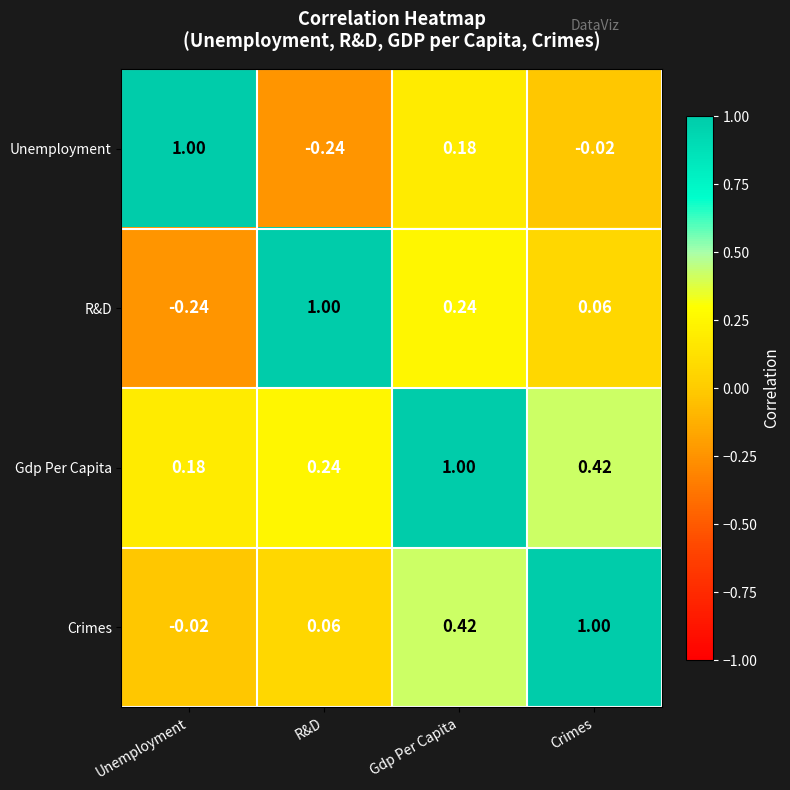

Count the number of data series in this chart.

4